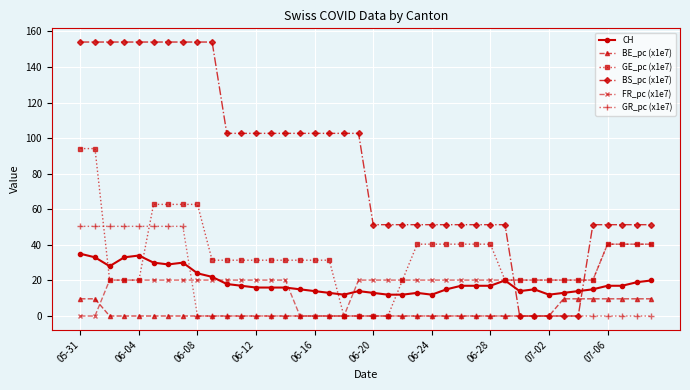

Which series has the largest range (max minus min)?

BS_pc (x1e7)